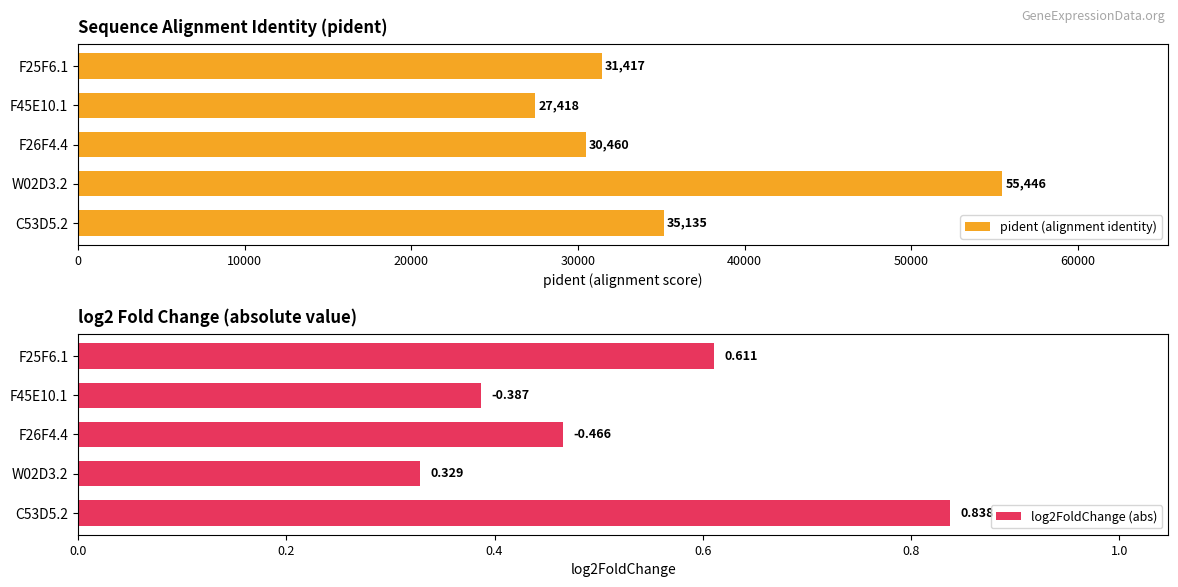

What is the greatest value displayed?

55446.0